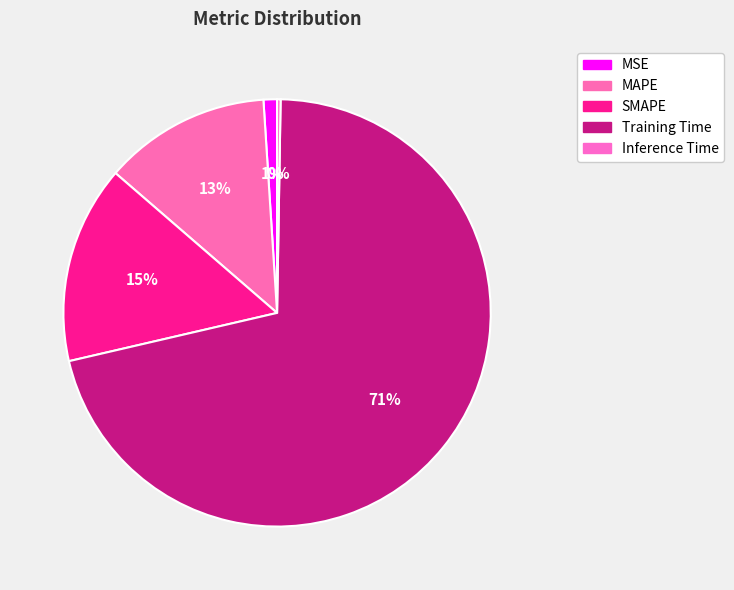

What is the largest slice in the pie chart?

Training Time